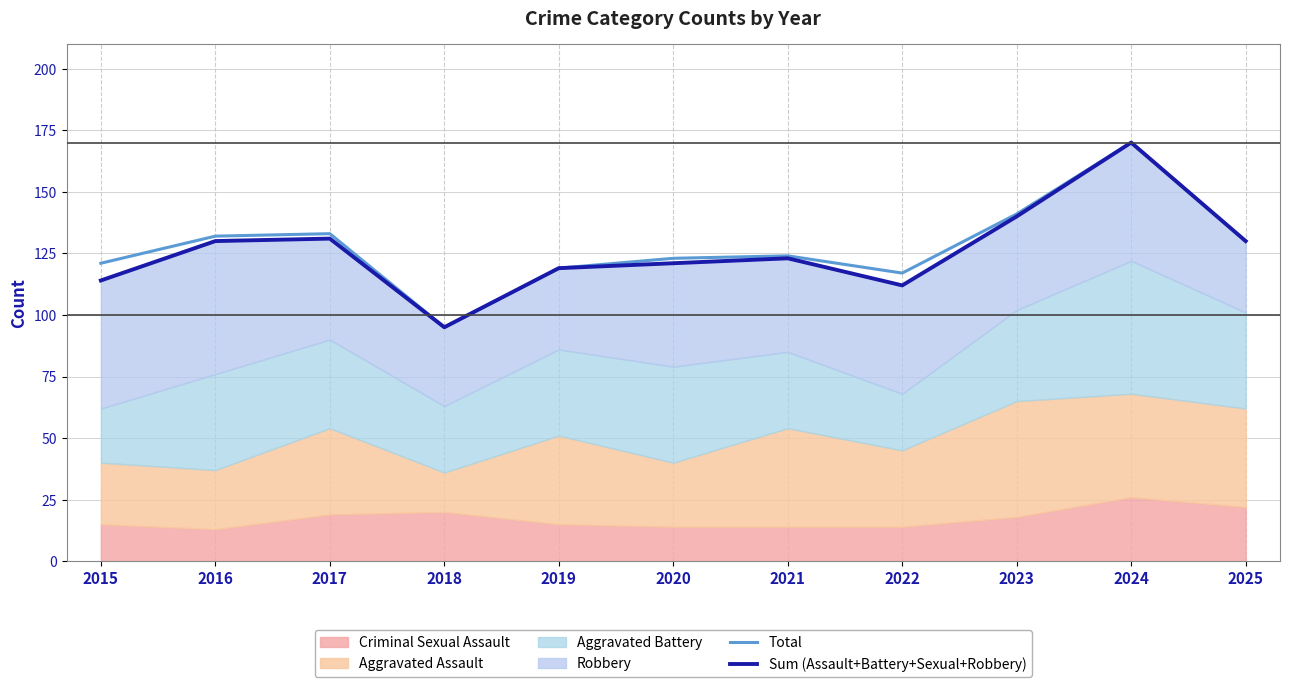

True or false: Total has more than 1 interior local peaks.

True